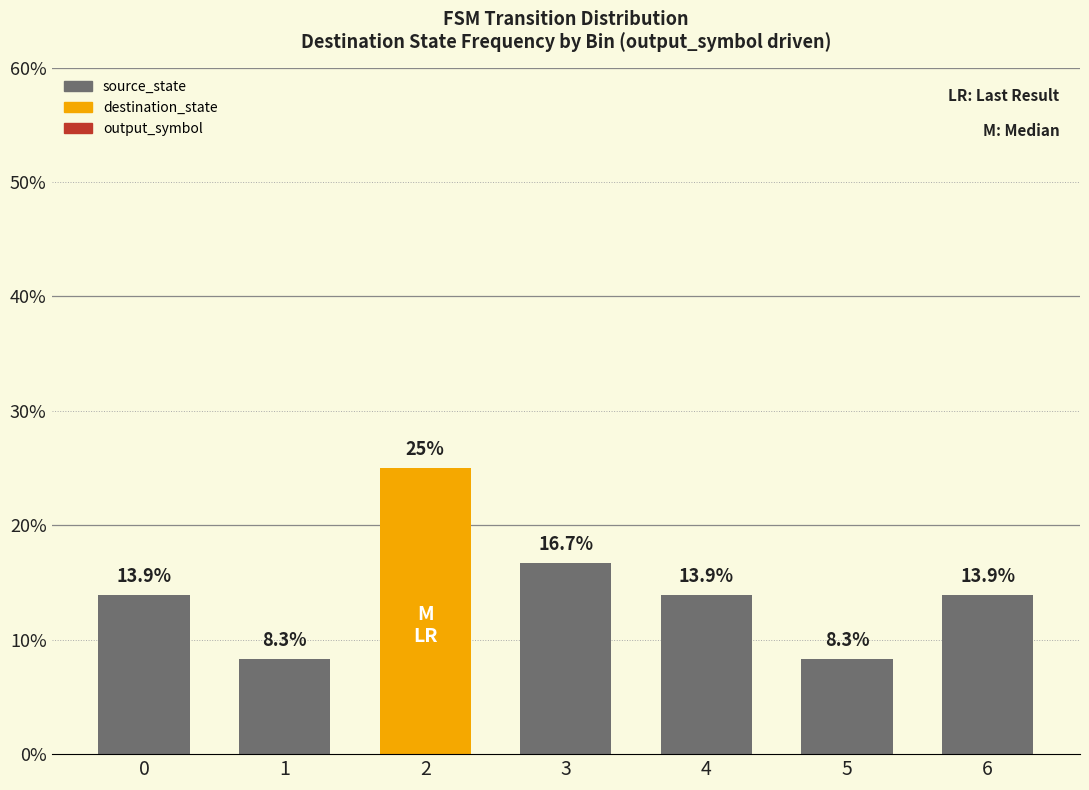

How many categories are shown in the chart?

7